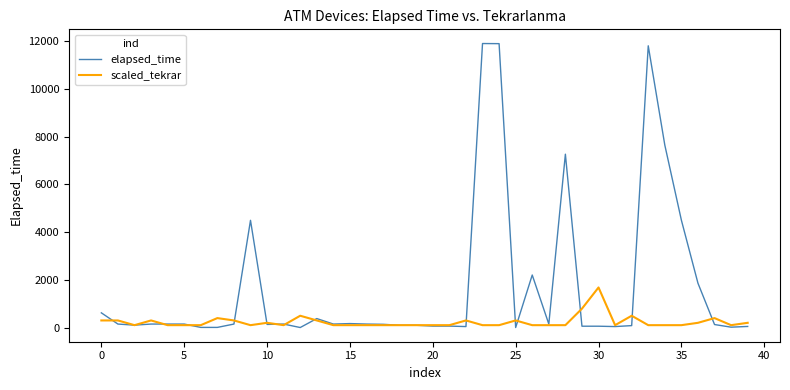

Which series has the largest total across all categories?

elapsed_time